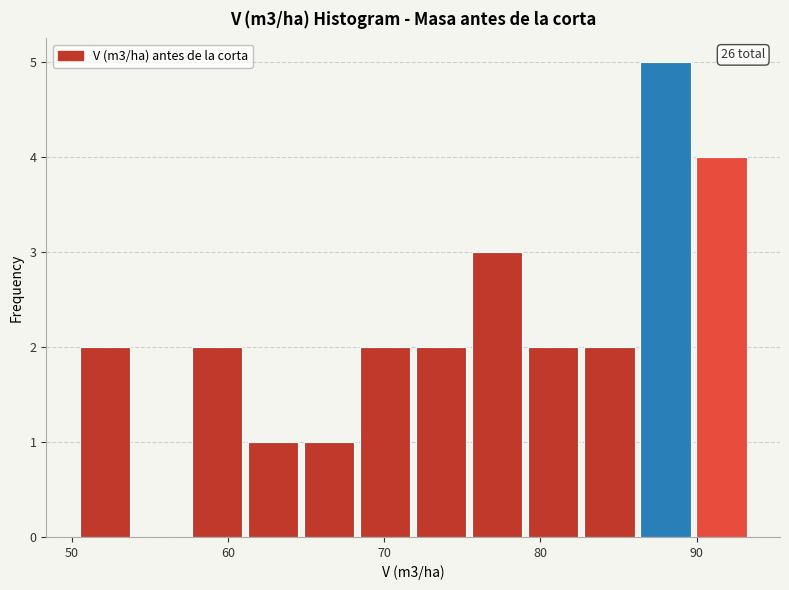

Around what value on the x-axis is the tallest bar? Give the approximate position of its centre, as read against the axis.

88